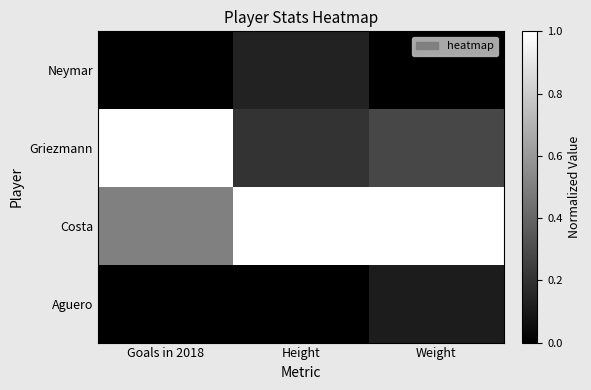

Which label corresponds to the largest value in the chart?

Goals in 2018